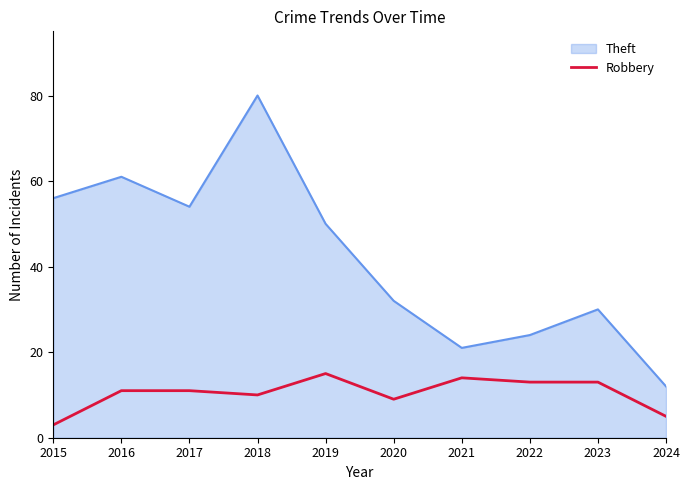

Rank the series by their maximum value, from highest to lowest.

Theft, Robbery